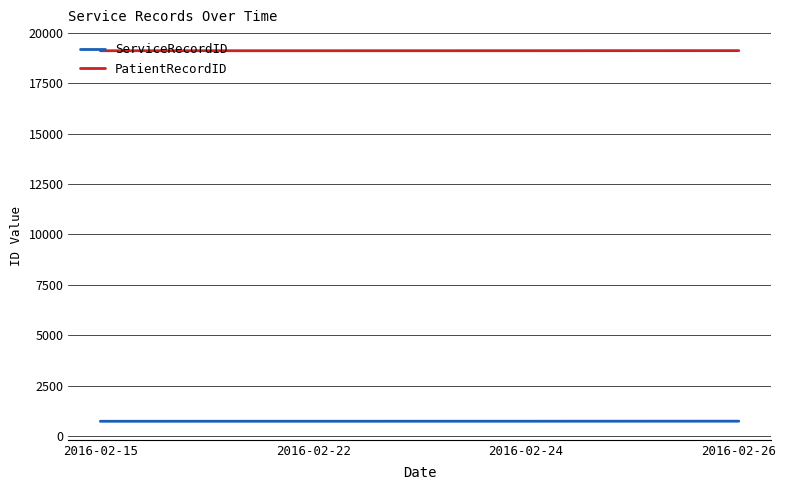

What is the difference between the second highest and second lowest values in the PatientRecordID series?

1